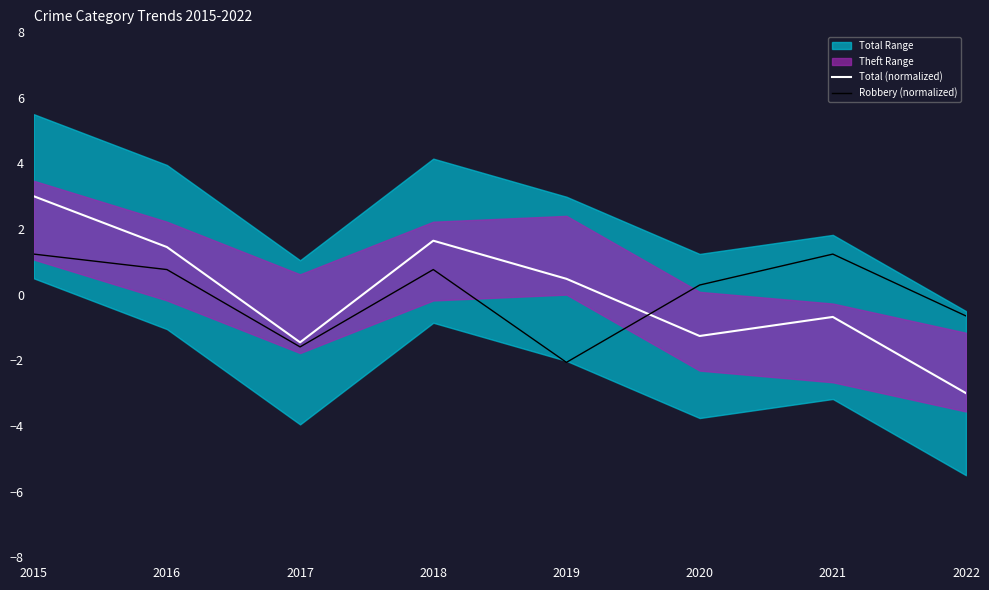

What is the sum of the Total (normalized) values at 2016 and 2019?

1.9